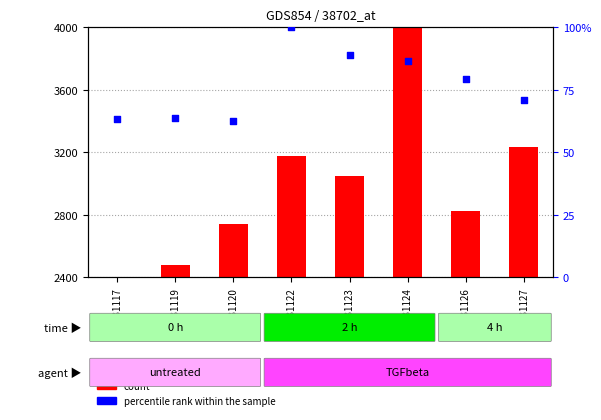

Which series reaches the maximum Y coordinate?

count